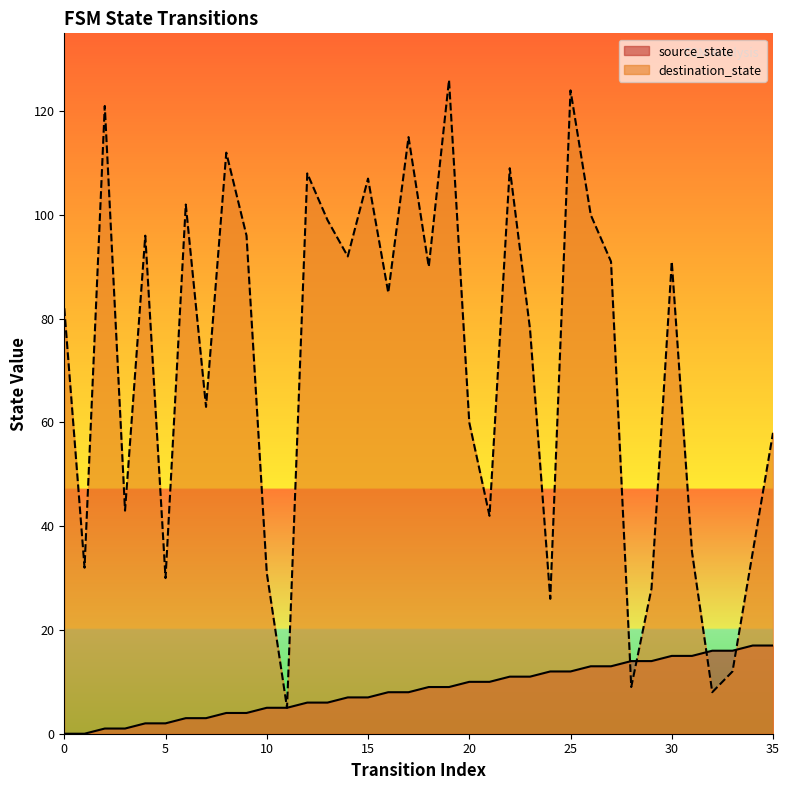

Rank the series at 4 from highest to lowest value.

destination_state, source_state